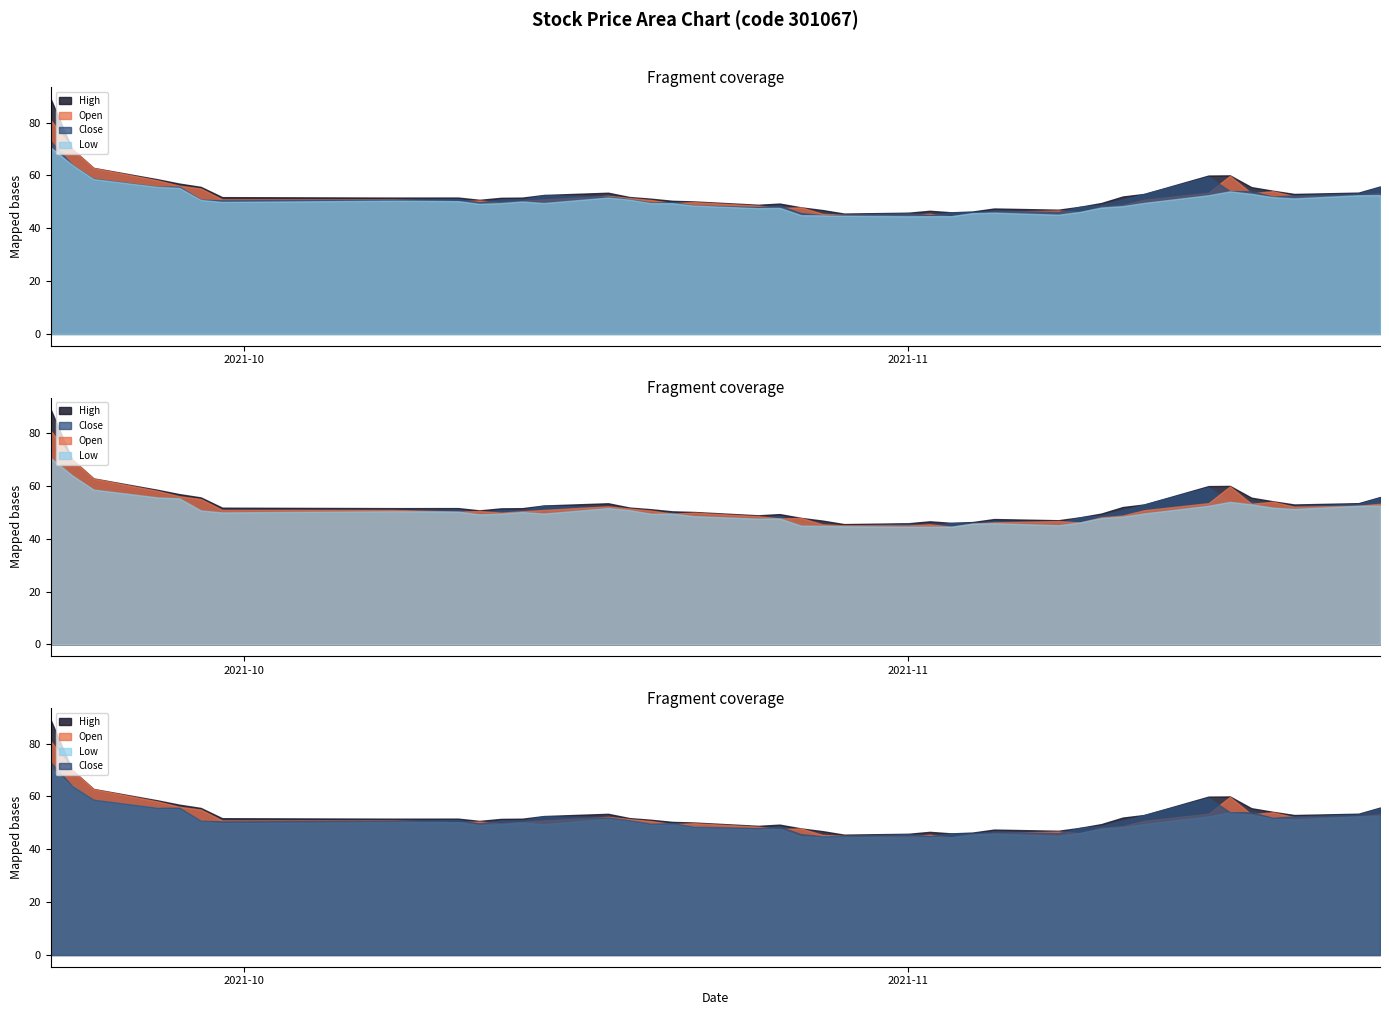

The high series shows 46.0 at 2021-11-03. True or false?

True